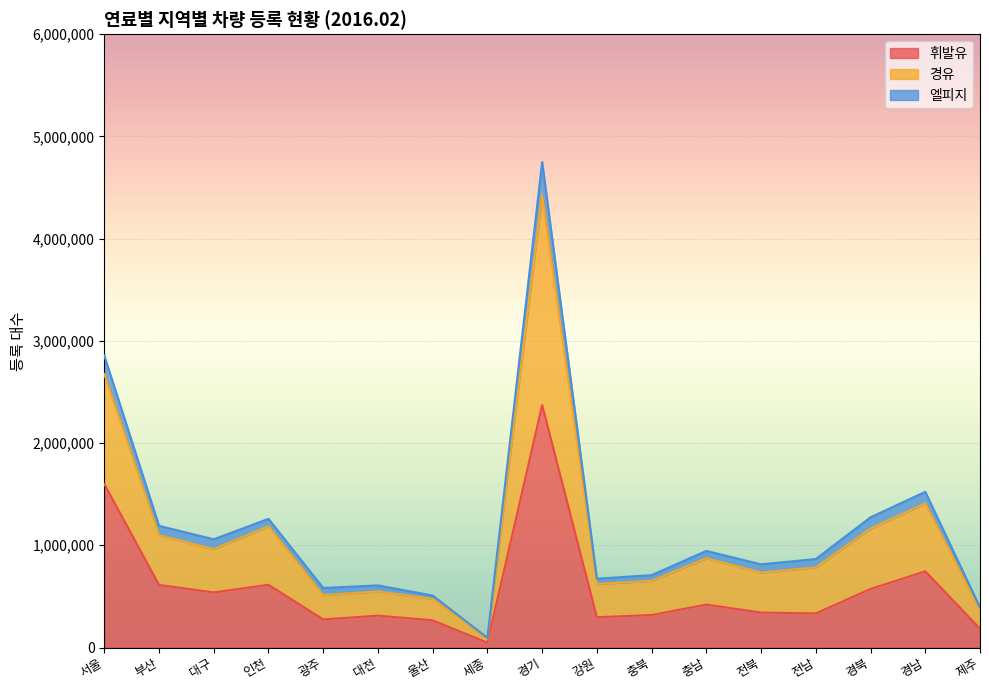

Where is 경유 nearest to the value 2421949?

서울